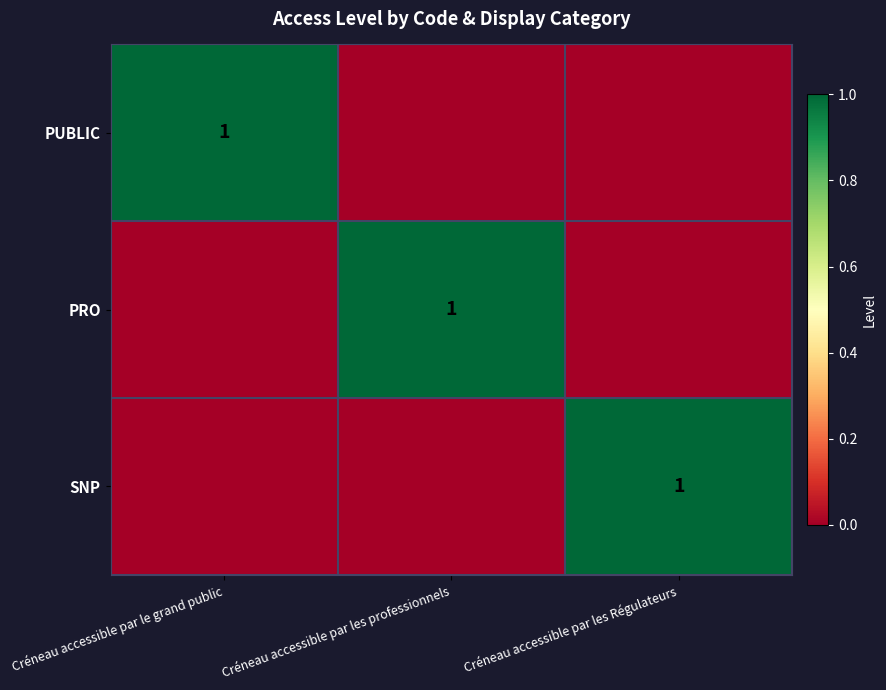

Is it true that PUBLIC equals 1 at Créneau accessible par le grand public?

True